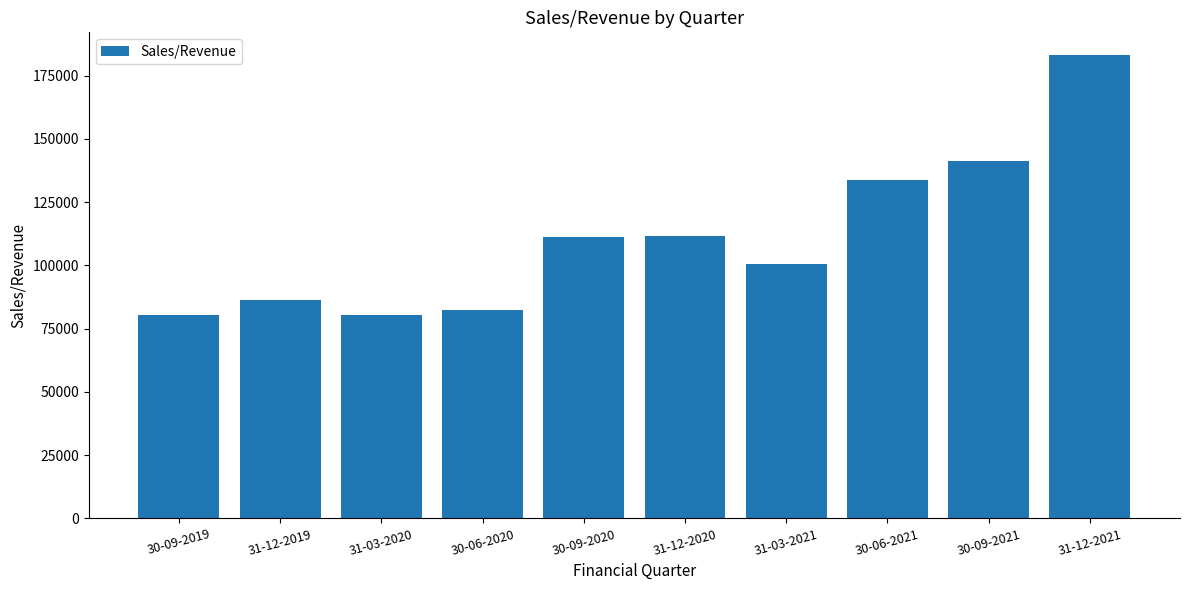

What is the label of the 2nd bar from the left?

31-12-2019